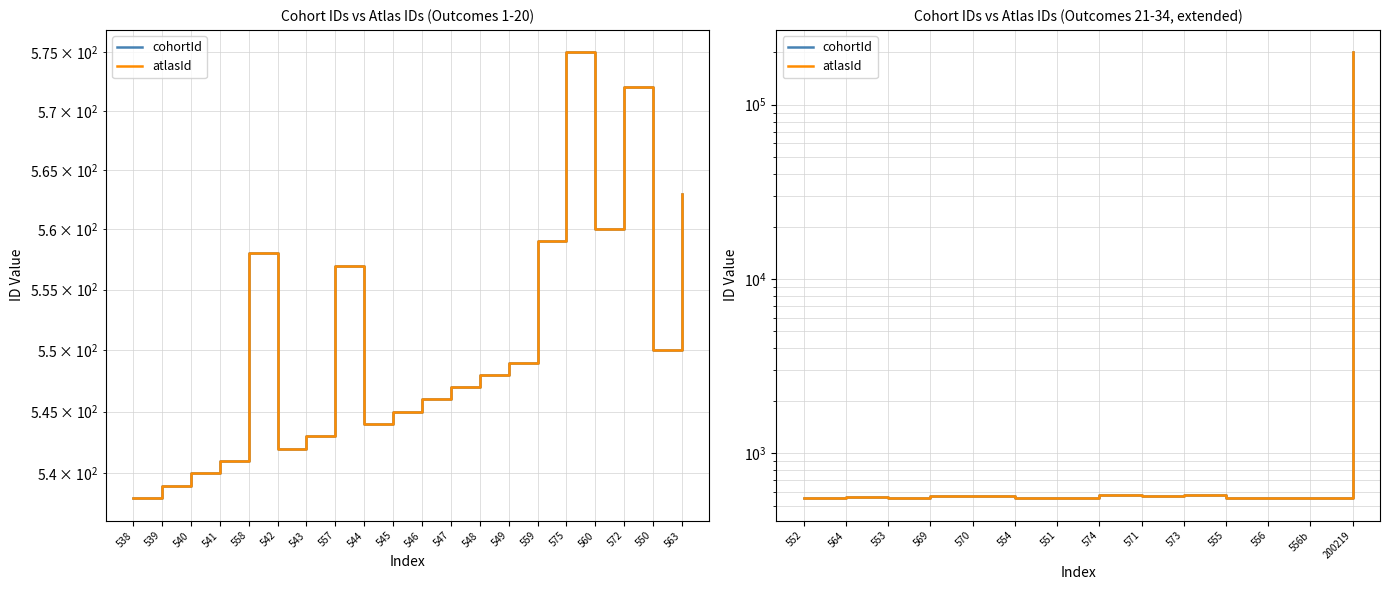

How many interior local valleys does the atlasId series have?

4